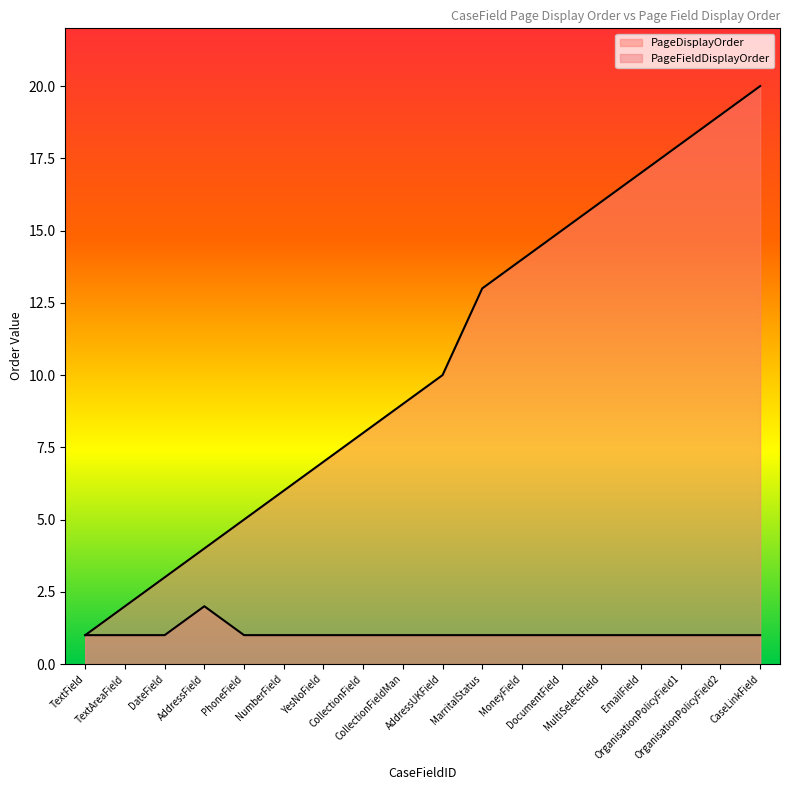

The PageFieldDisplayOrder series shows 1 at NumberField. True or false?

False